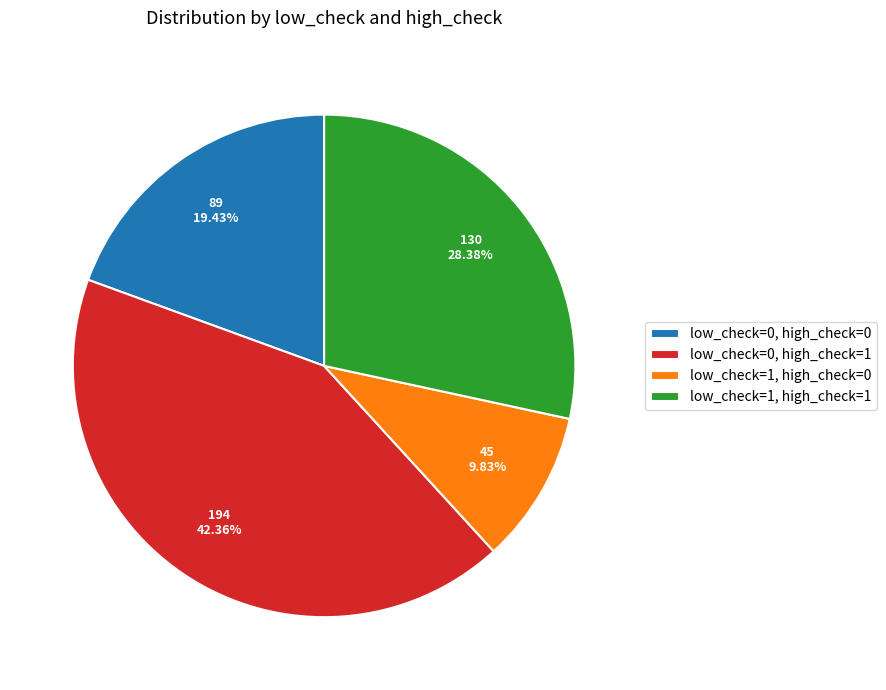

Approximately how many times larger is the value at low_check=0, high_check=0 compared to low_check=1, high_check=0?

2.0